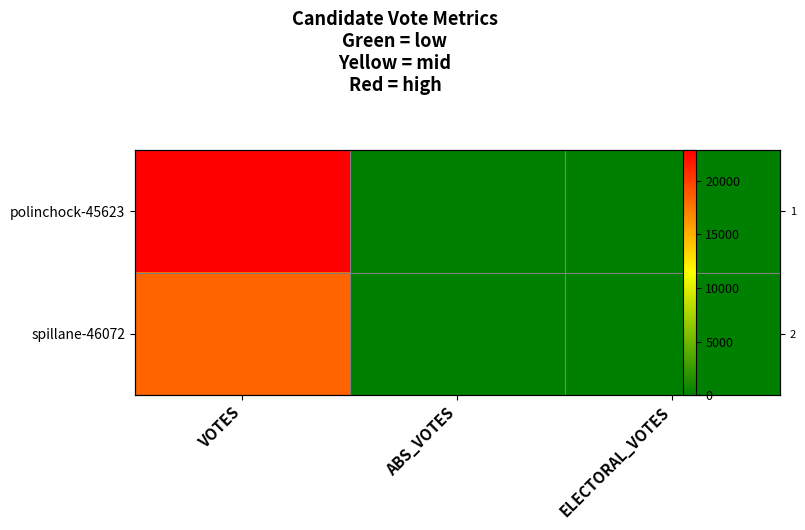

Which series changed the most between ABS_VOTES and ELECTORAL_VOTES?

polinchock-45623